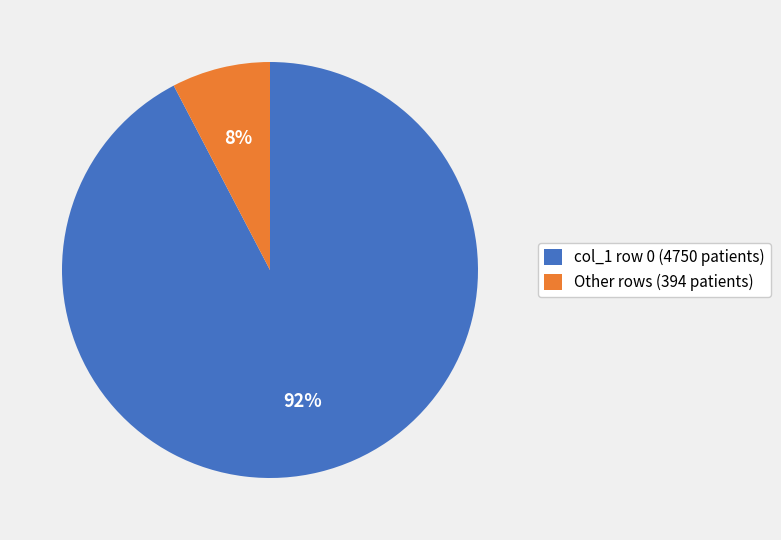

Is the sum of Other rows (394 patients) and col_1 row 0 (4750 patients) greater than half?

Yes